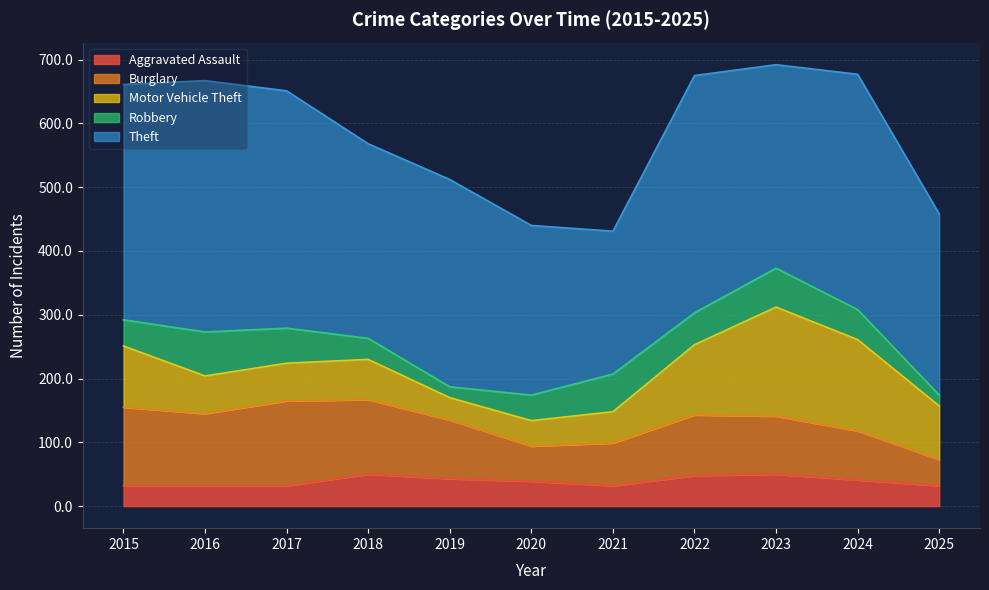

What is the sum of all Robbery values?

489